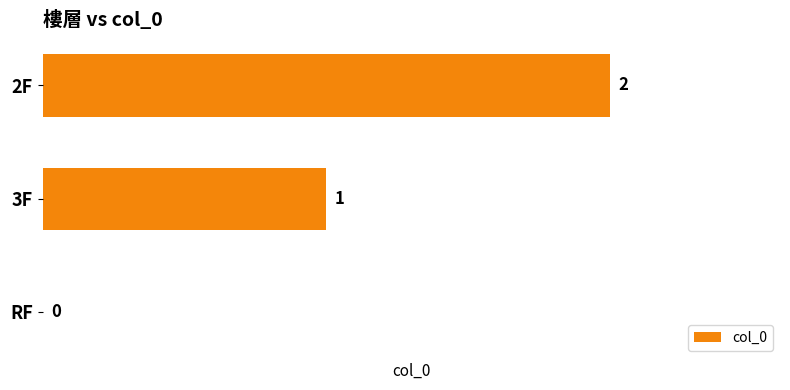

Count the values in the range 0 to 2.

3